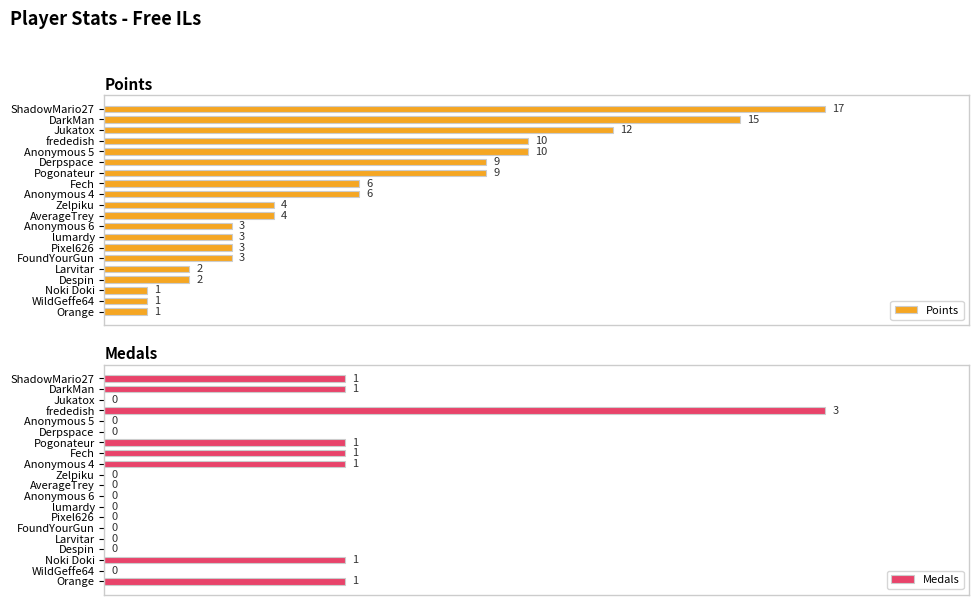

How many groups of bars are there?

20